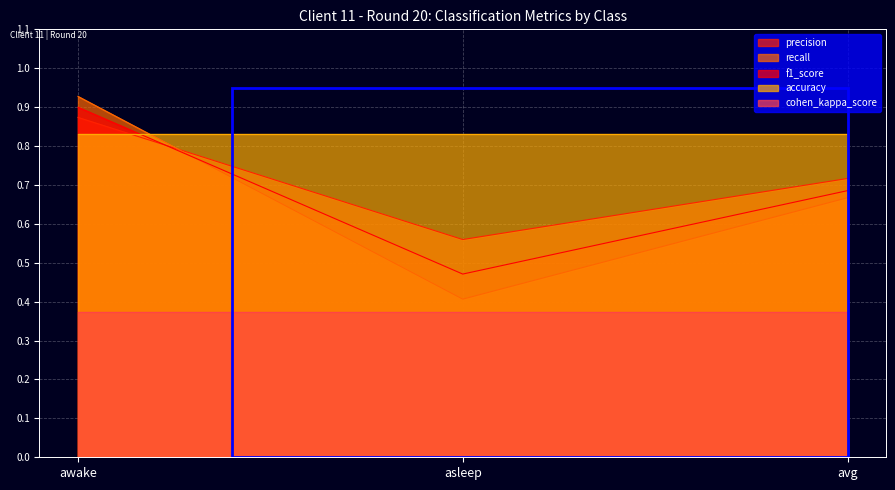

Rank the categories by f1_score value from lowest to highest.

asleep, avg, awake